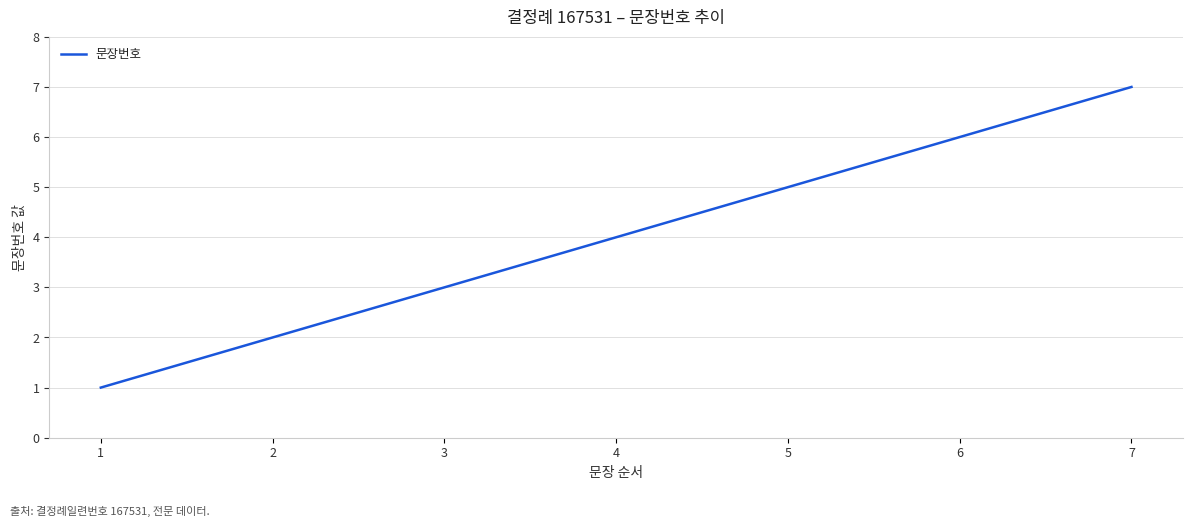

True or false: the data shows 7 at 7.

True